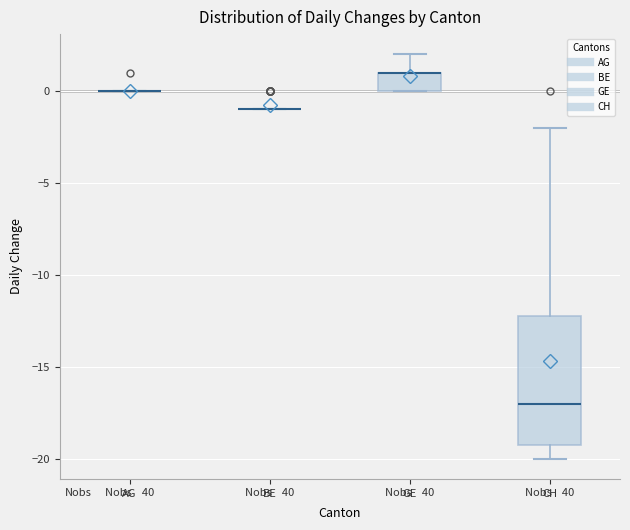

Reading left to right, transcribe this box plot: for each box, give where its median line is, the range the box spans, and where its two whiskers end, as read against the y-axis. The values are not printed on the chart, so give them approximately, as read against the axis.

AG: box collapsed to a line at 0, whiskers 0 to 0
BE: box collapsed to a line at -1, whiskers -1 to -1
GE: median 1 (drawn on the box's upper edge), box 0 to 1, whiskers 0 to 2
CH: median -17, box -19 to -12, whiskers -20 to -2